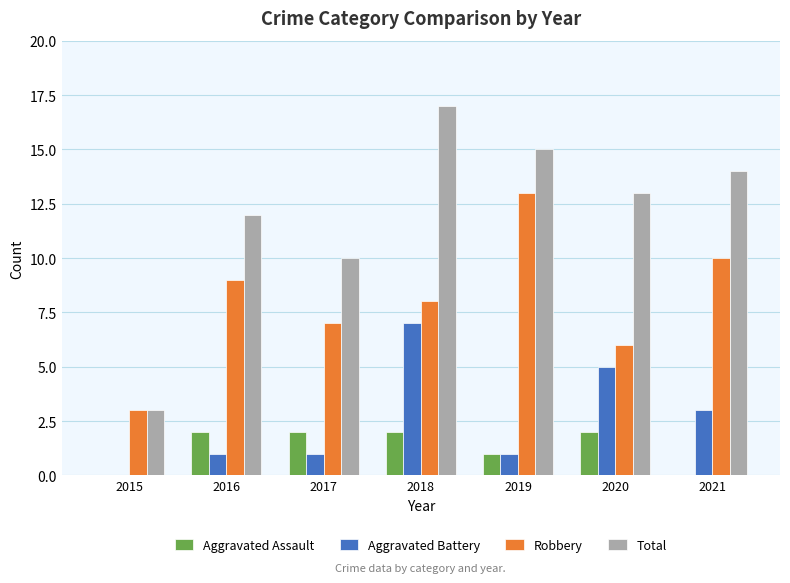

What is the sum of the Total values at 2021 and 2020?

27